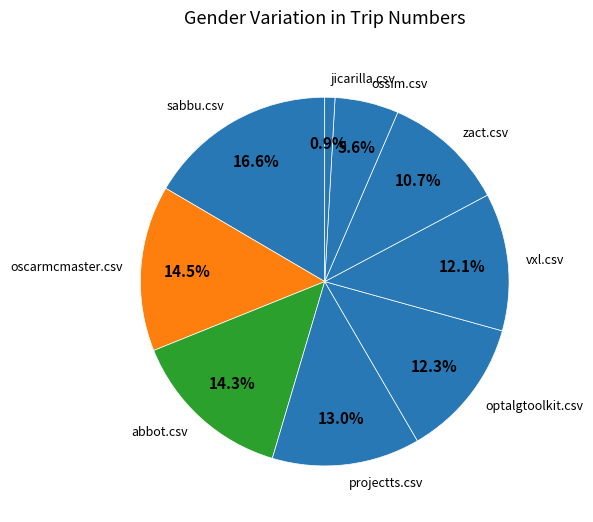

How many slices are in this pie chart?

9